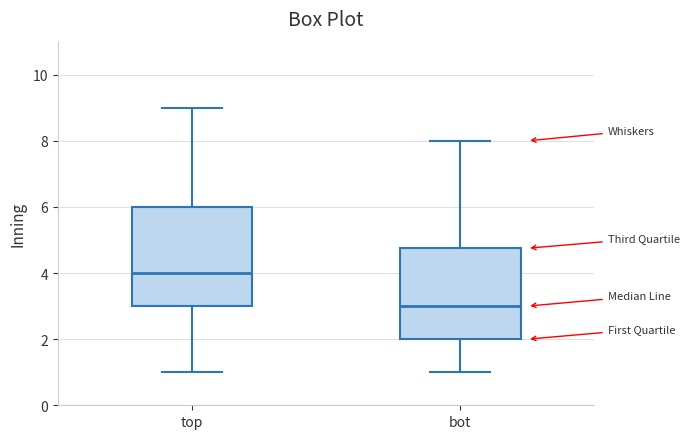

Which box has the lowest median line?

bot